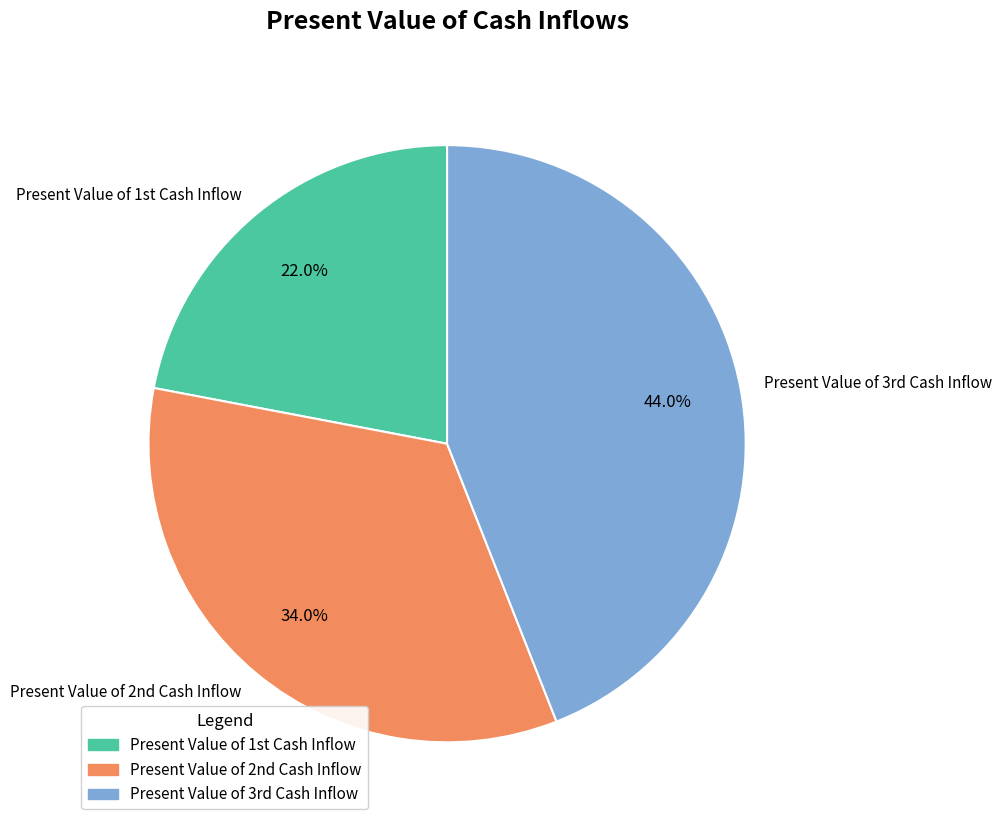

What is the largest slice in the pie chart?

Present Value of 3rd Cash Inflow